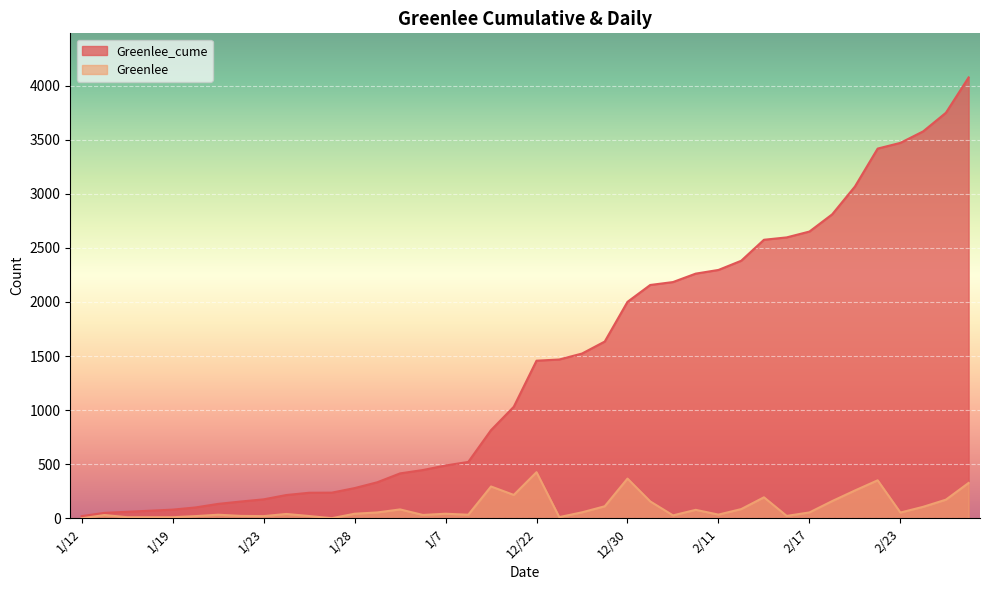

Rank the series by their maximum value, from highest to lowest.

Greenlee_cume, Greenlee